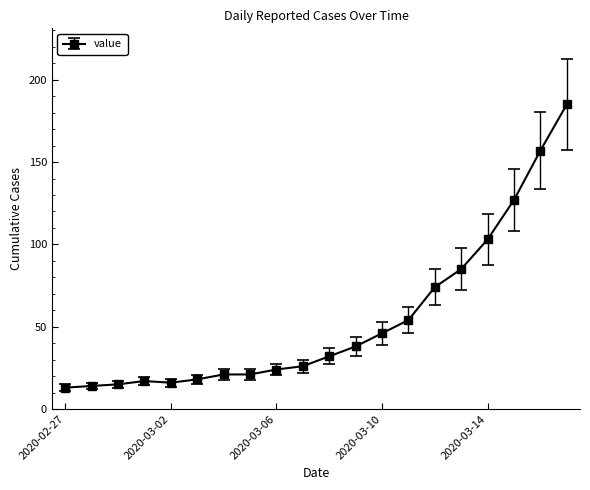

Is this an area chart (filled region under the line)?

No